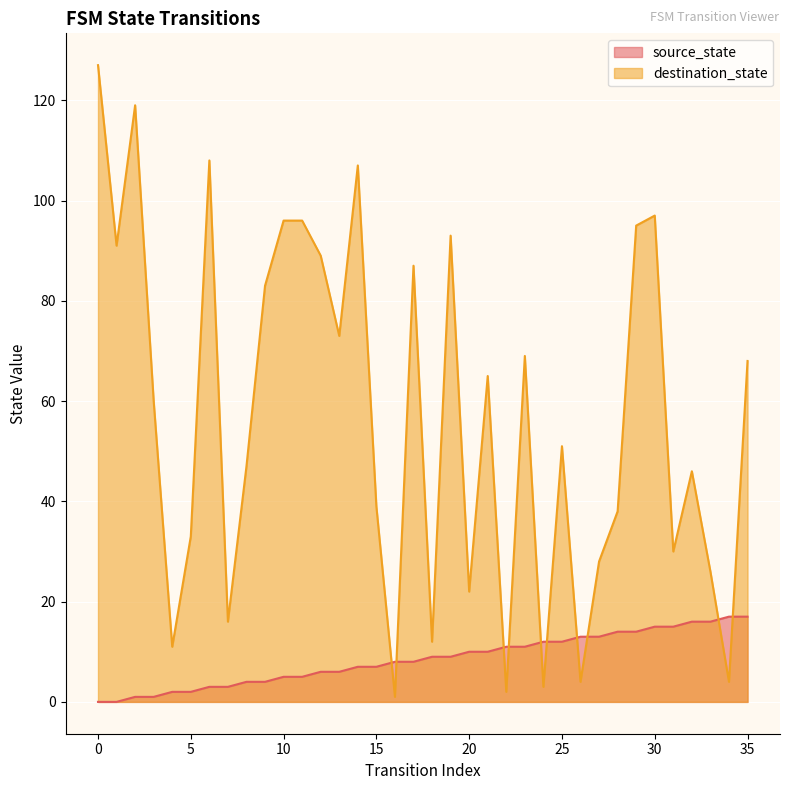

Which series has the largest total across all categories?

destination_state